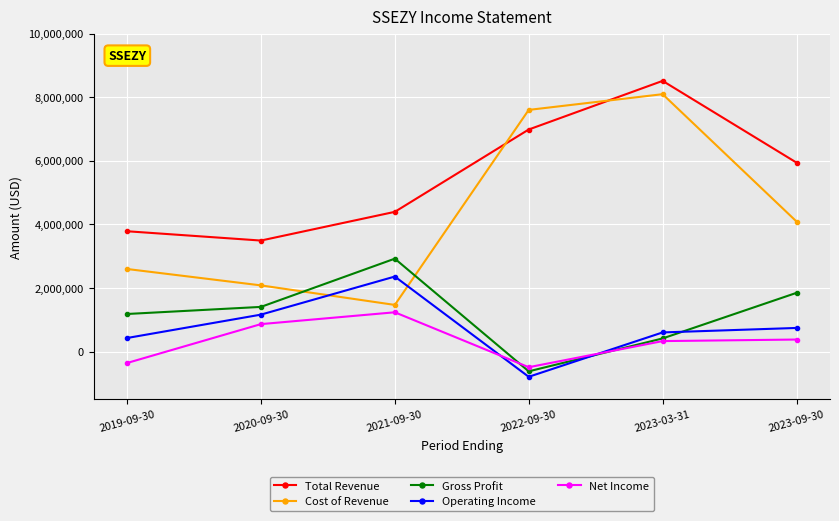

In Gross Profit, how many points are lower than both neighbors (excluding endpoints)?

1